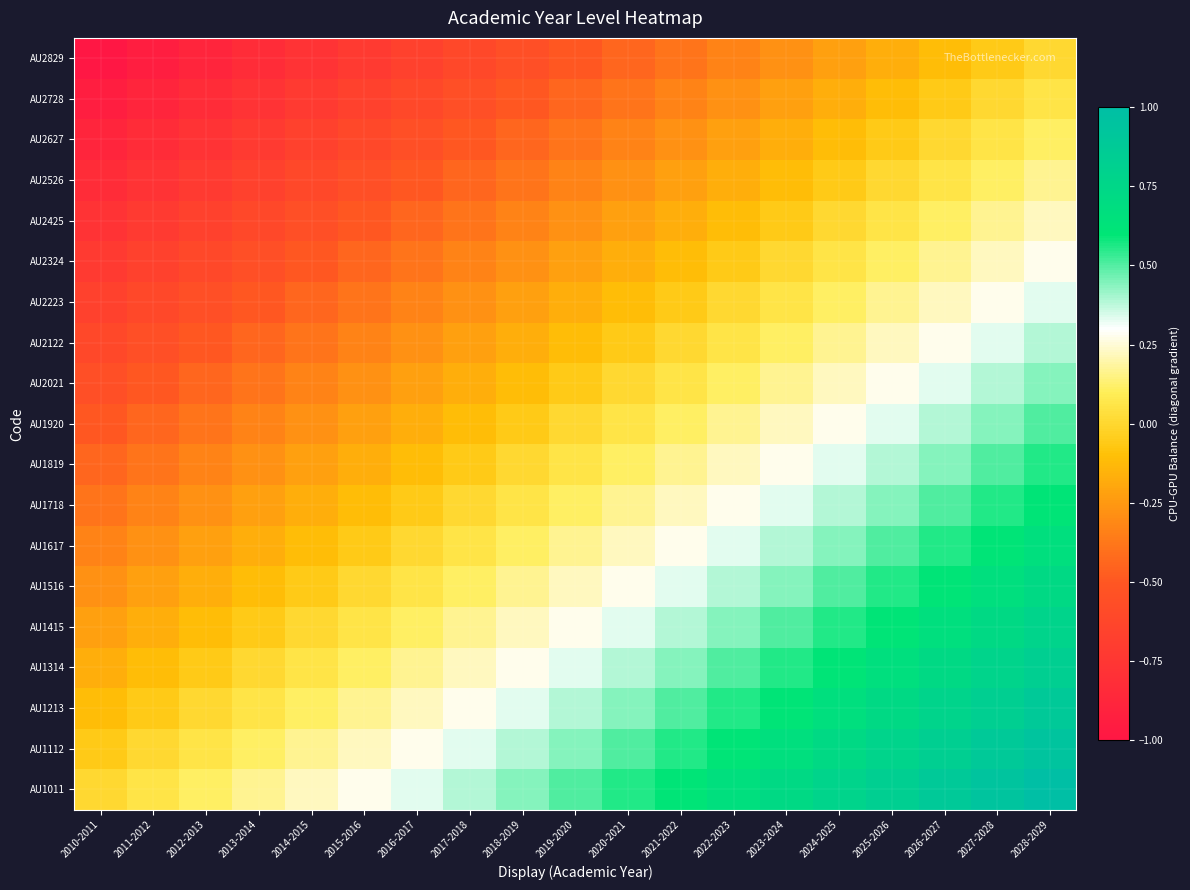

How many distinct data groups are displayed?

19